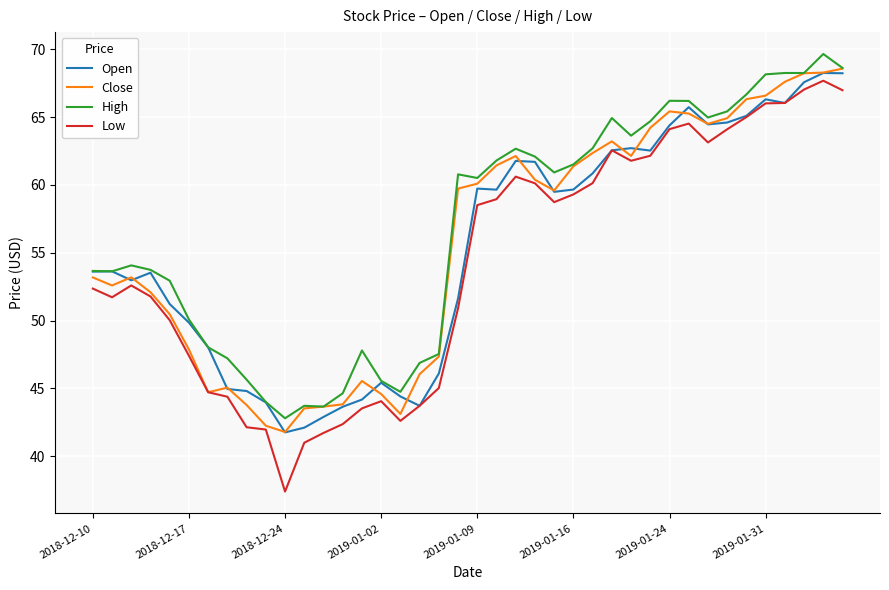

At how many categories does at least one series exceed 39?

40